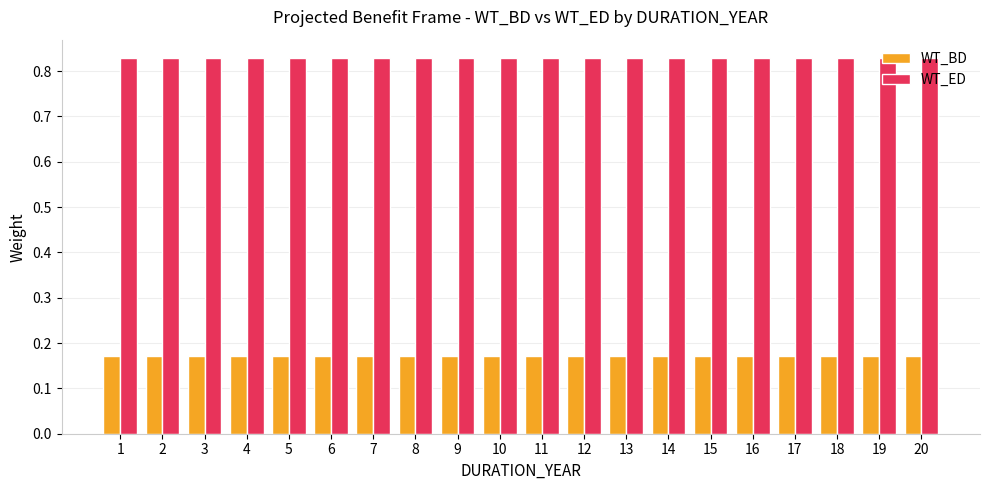

Rank the series by their average value, from lowest to highest.

WT_BD, WT_ED